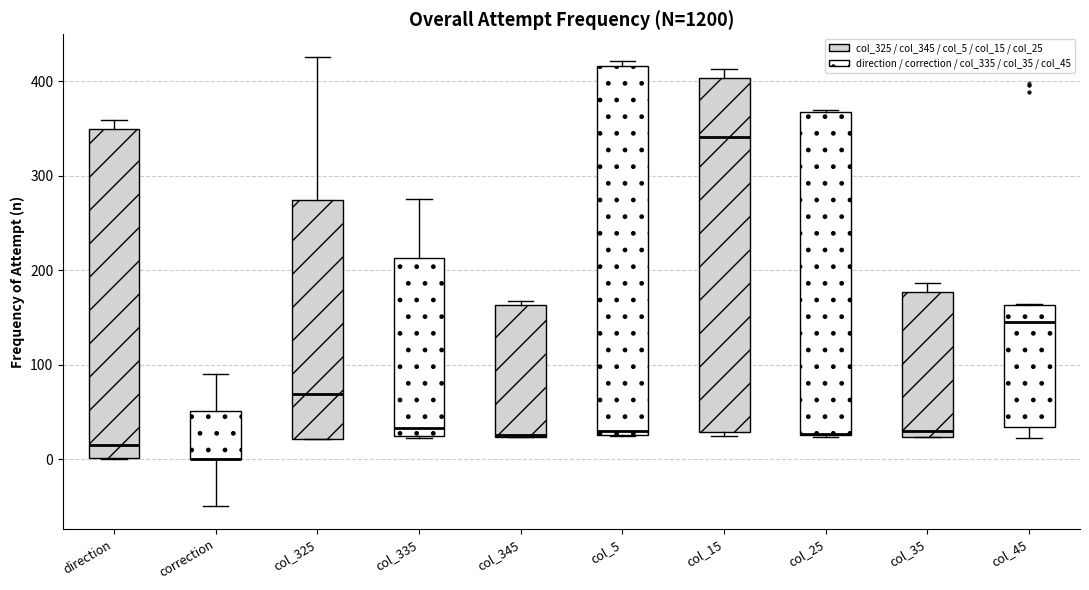

Comparing the boxes themselves (not the whiskers), which one is the tallest?

col_5